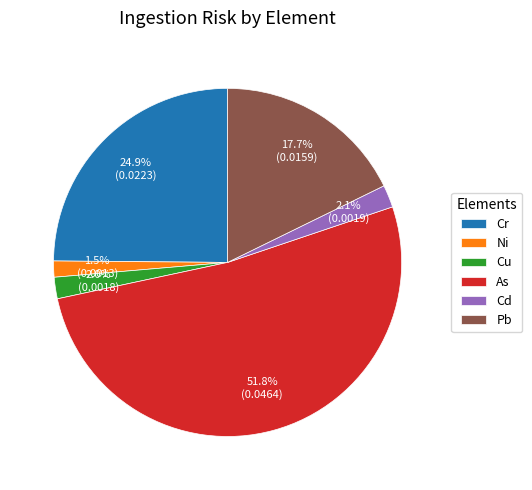

Count the number of slices in the pie.

6